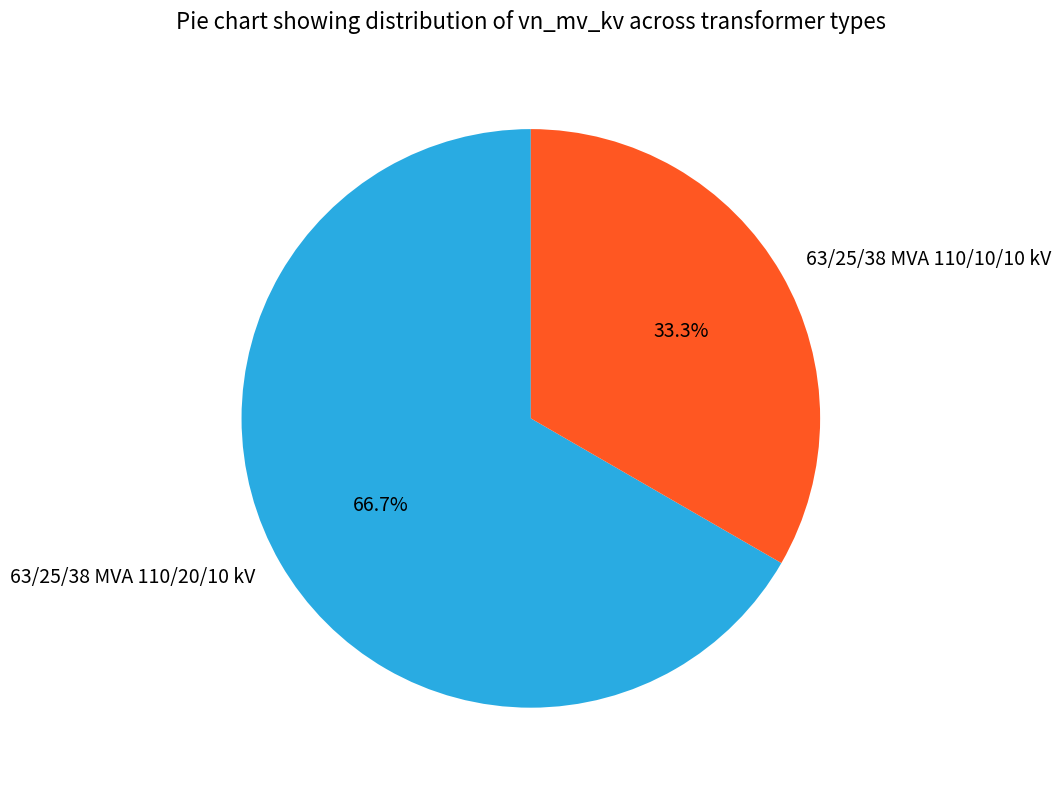

What percentage is the 63/25/38 MVA 110/10/10 kV slice, to the nearest percent?

33%